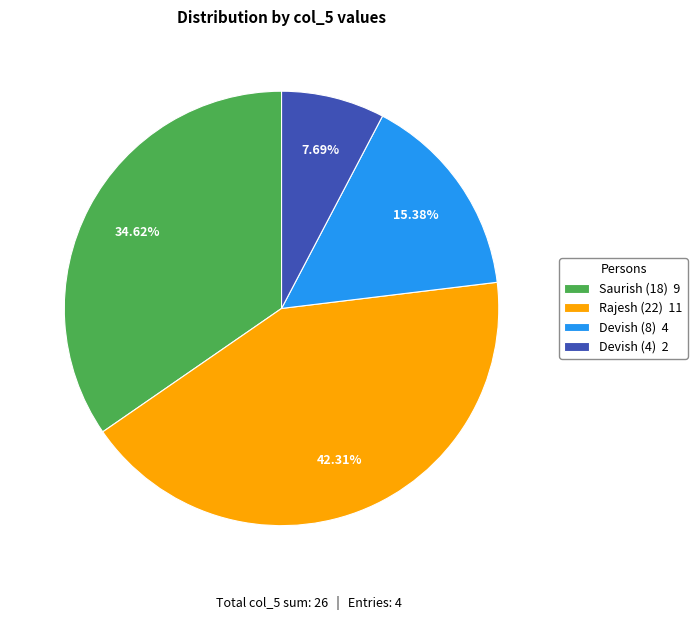

To the nearest percent, what is the difference between the largest and smallest slice percentages?

35%